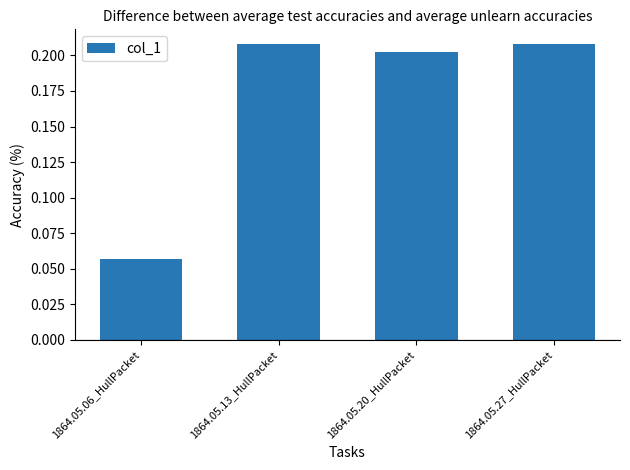

Count the values in the range 0 to 1.

4